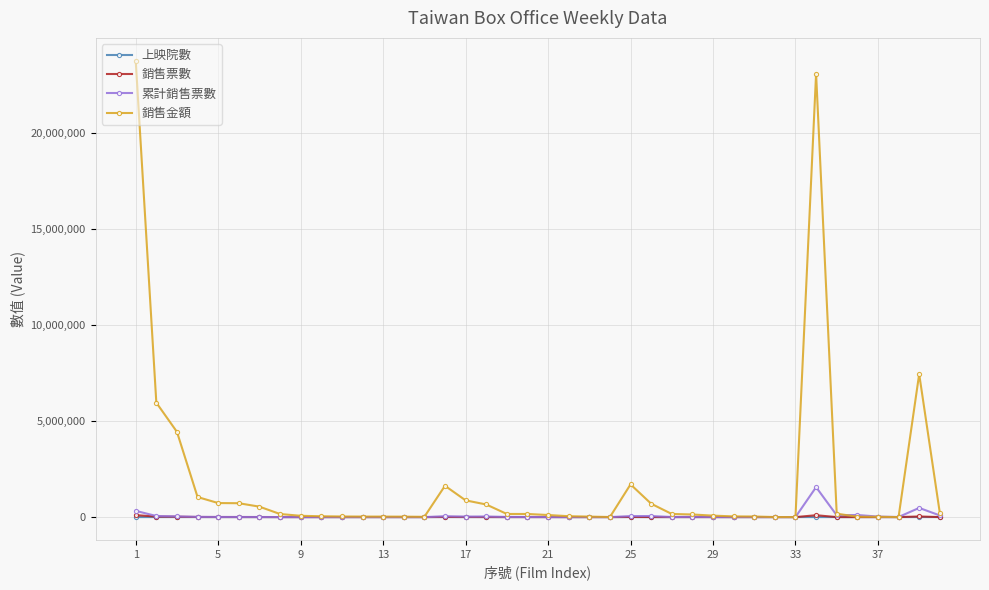

Which series has the largest total across all categories?

銷售金額